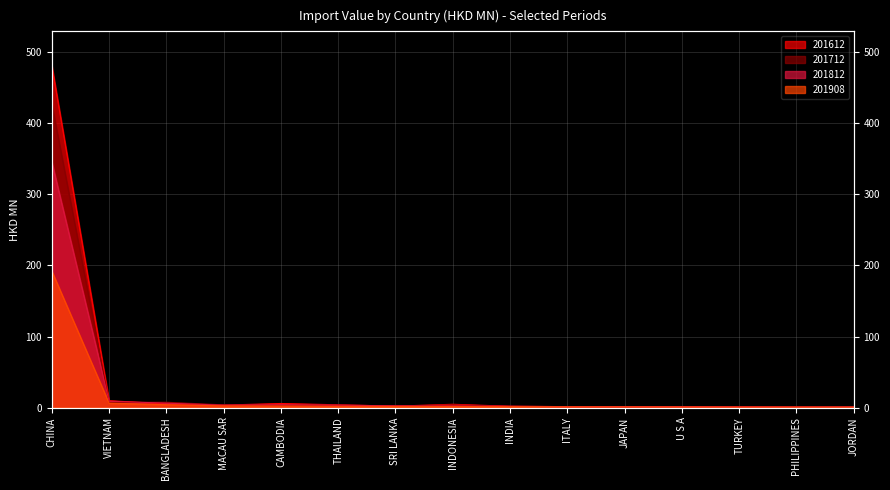

What is the label of the 9th point from the right?

SRI LANKA